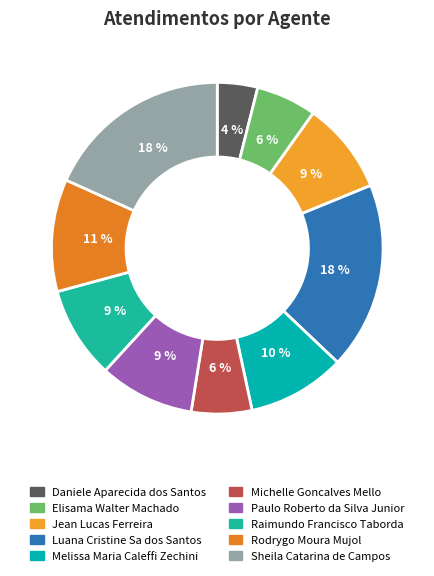

How much of the chart is everything except Jean Lucas Ferreira?

91.0%